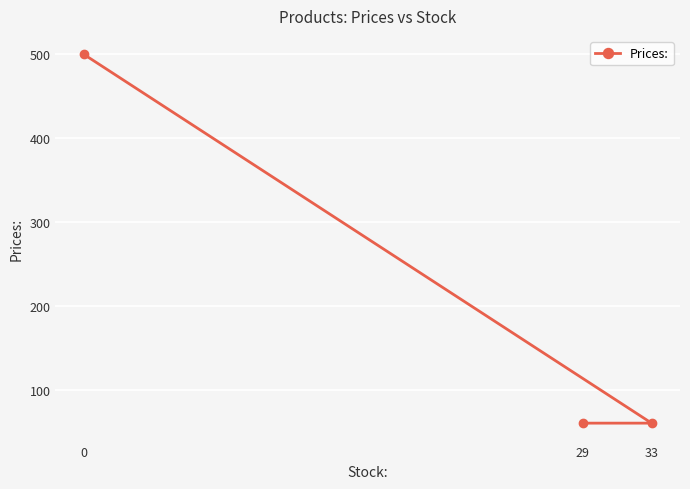

What is the difference between the maximum and minimum values?

440.0